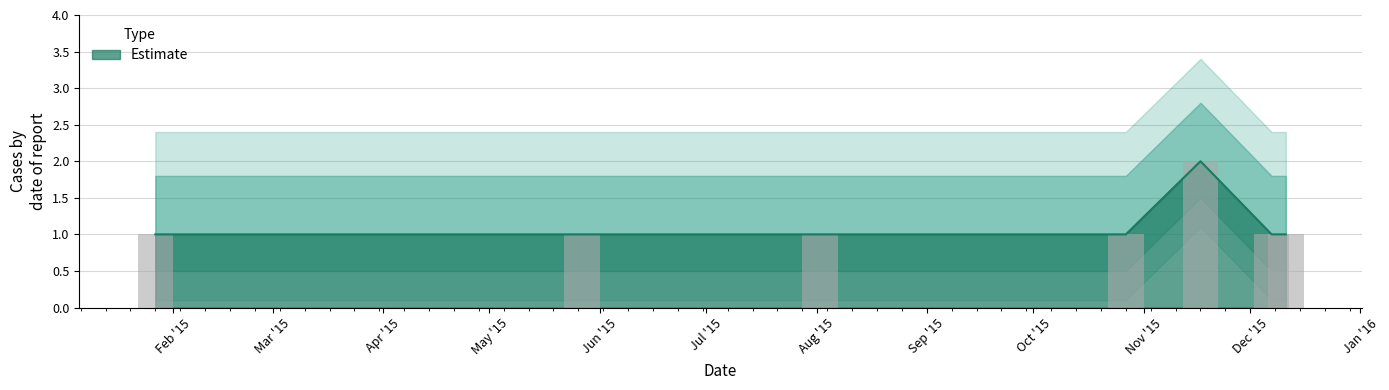

What is the sum of the values at 2015-05-27 and 2015-10-27?

2